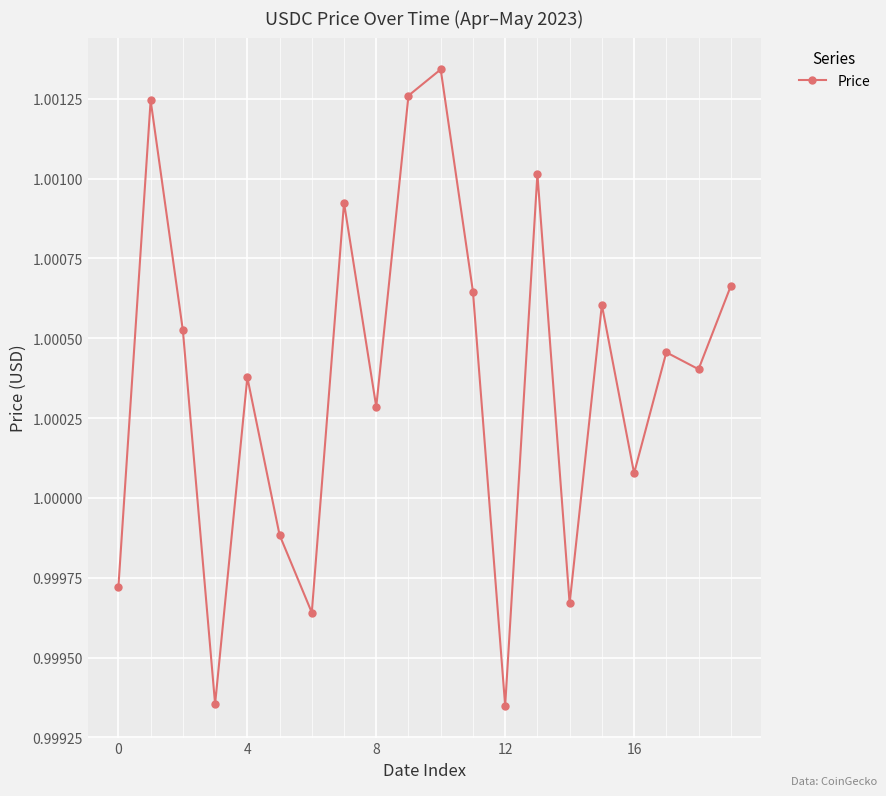

True or false: the data has more than 1 interior local peaks.

True